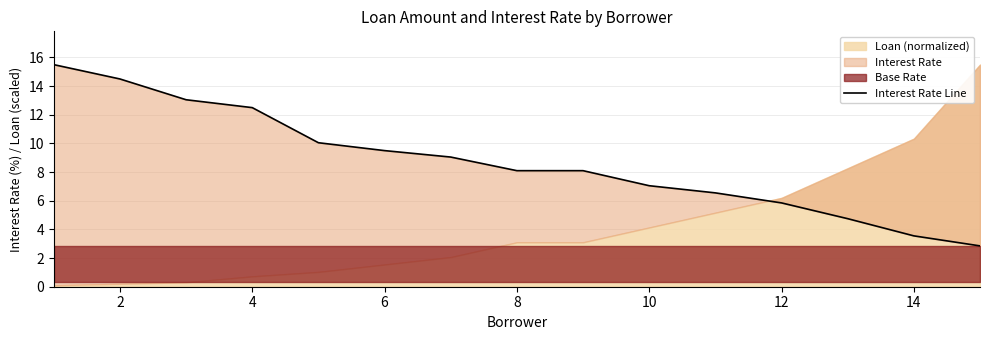

What is the sum of all values?

130.9